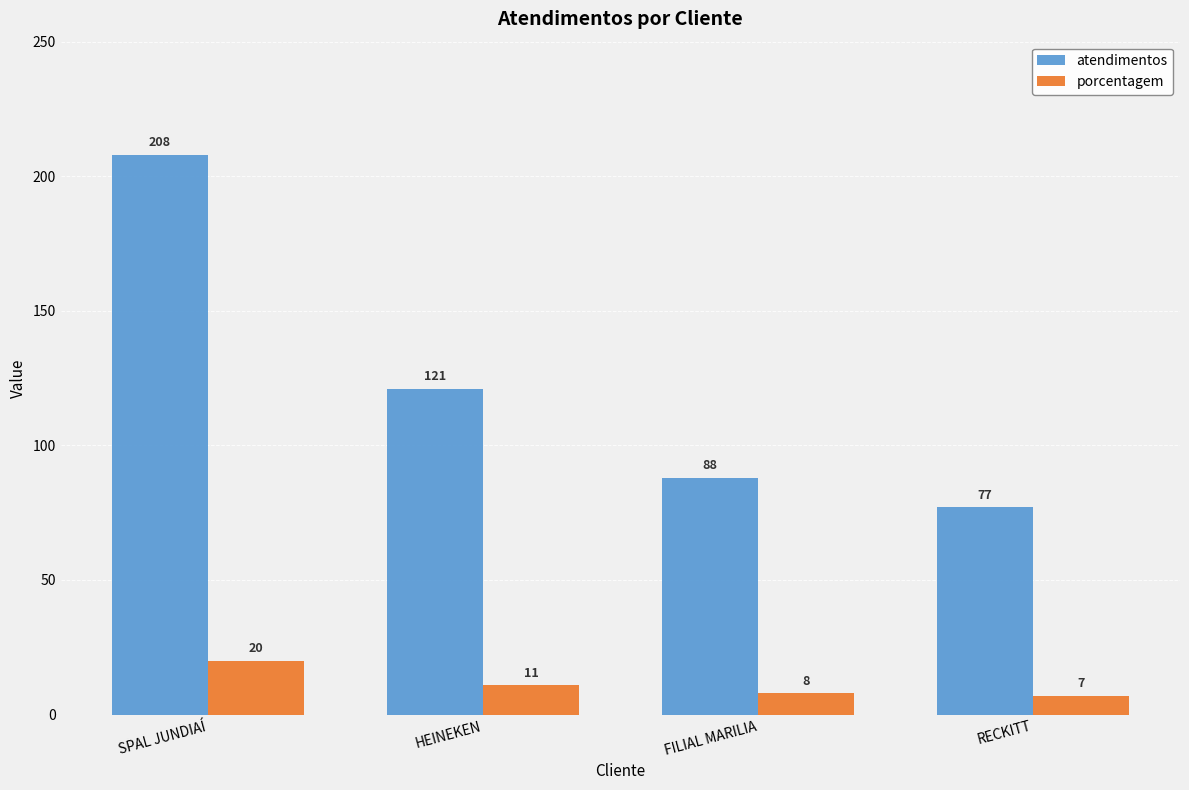

What is the smallest value displayed?

7